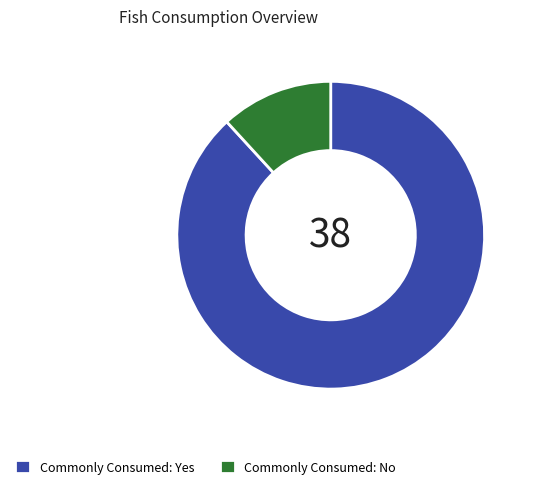

The Commonly Consumed: Yes slice represents 99% of the pie. True or false?

False